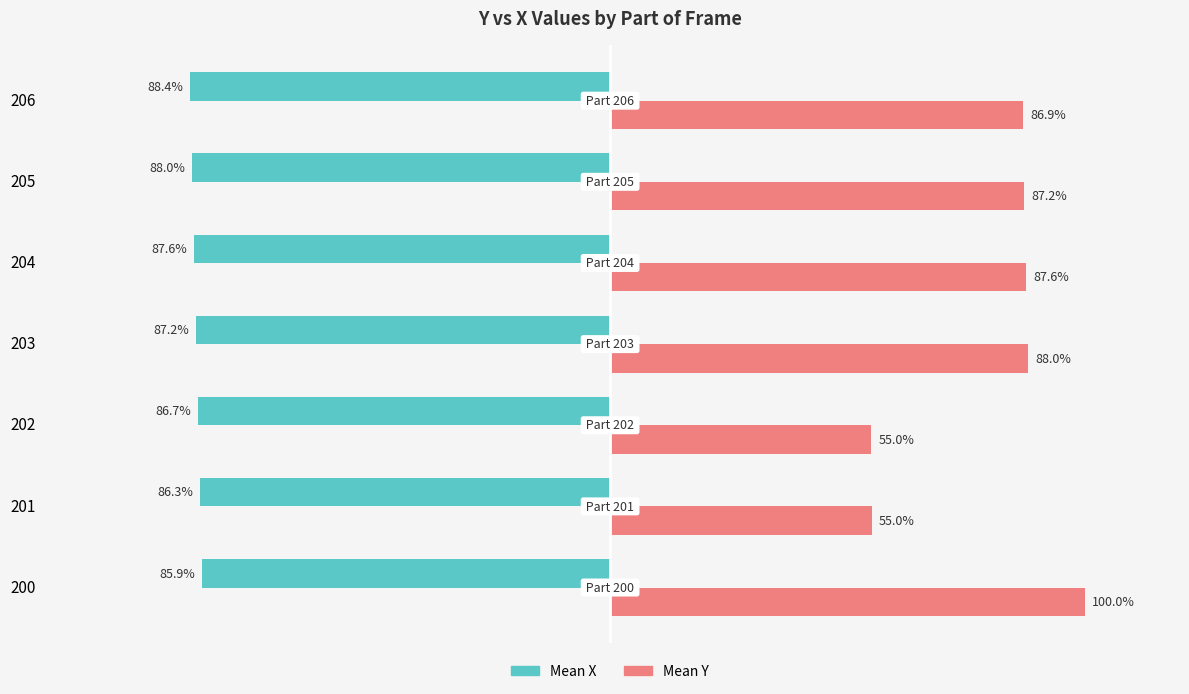

Between 200 and 204, which series saw the biggest shift?

Mean Y